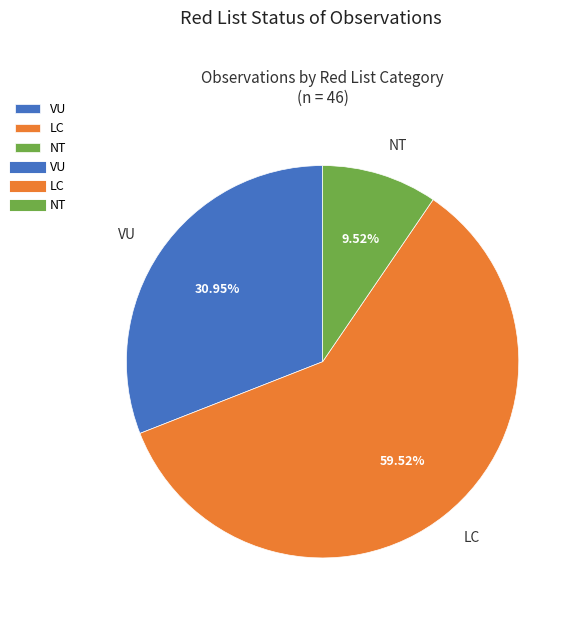

True or false: LC accounts for 70% of the total.

False